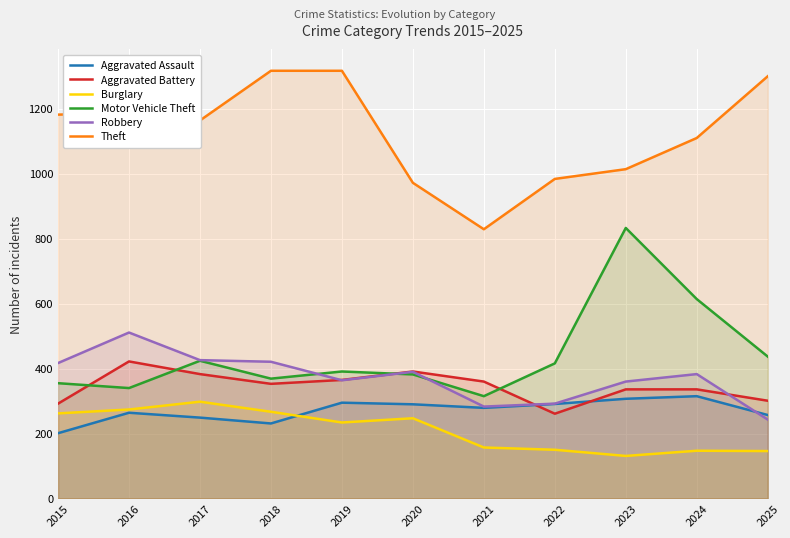

Reading right to left, extract all data points from this chart.

Aggravated Assault: 2025=257	2024=315	2023=307	2022=291	2021=279	2020=290	2019=295	2018=231	2017=249	2016=264	2015=201
Aggravated Battery: 2025=301	2024=336	2023=336	2022=261	2021=360	2020=391	2019=365	2018=353	2017=383	2016=422	2015=292
Burglary: 2025=146	2024=147	2023=131	2022=150	2021=157	2020=247	2019=234	2018=267	2017=298	2016=274	2015=262
Motor Vehicle Theft: 2025=437	2024=614	2023=833	2022=416	2021=315	2020=382	2019=391	2018=369	2017=424	2016=340	2015=355
Robbery: 2025=243	2024=383	2023=360	2022=292	2021=283	2020=390	2019=364	2018=421	2017=426	2016=511	2015=417
Theft: 2025=1300	2024=1110	2023=1014	2022=984	2021=829	2020=972	2019=1317	2018=1317	2017=1164	2016=1187	2015=1182